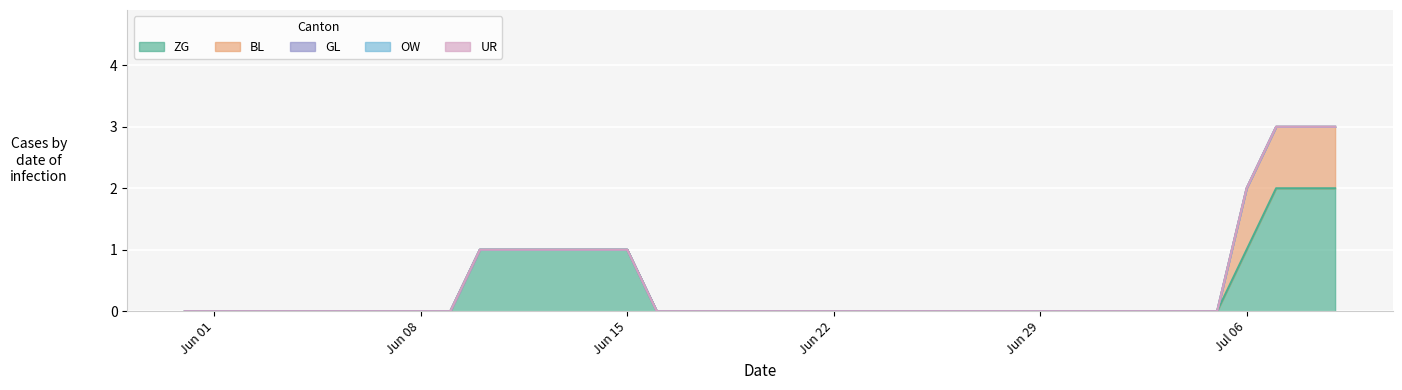

Is the value of UR at 2020-07-07 greater than the value of GL at 2020-07-03?

No